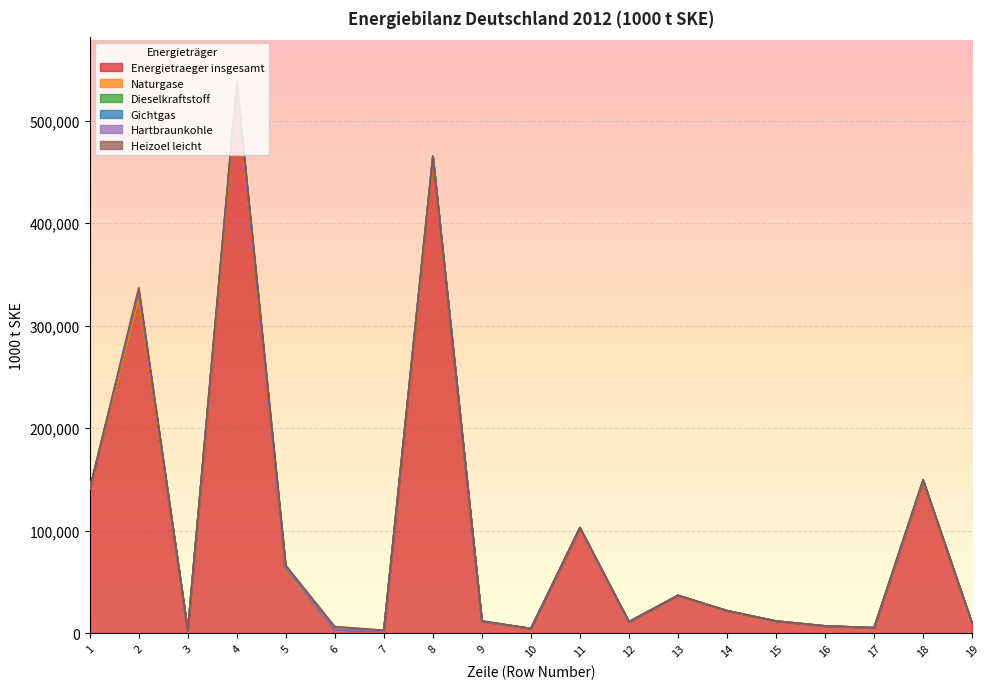

What is the difference between the second highest and minimum values in the Dieselkraftstoff series?

8405